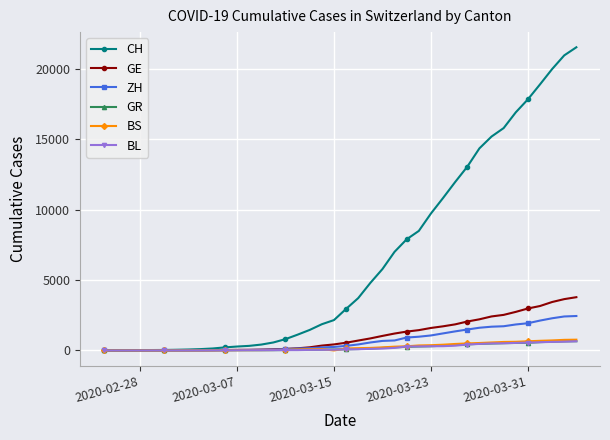

How many categories are shown in the chart?

40